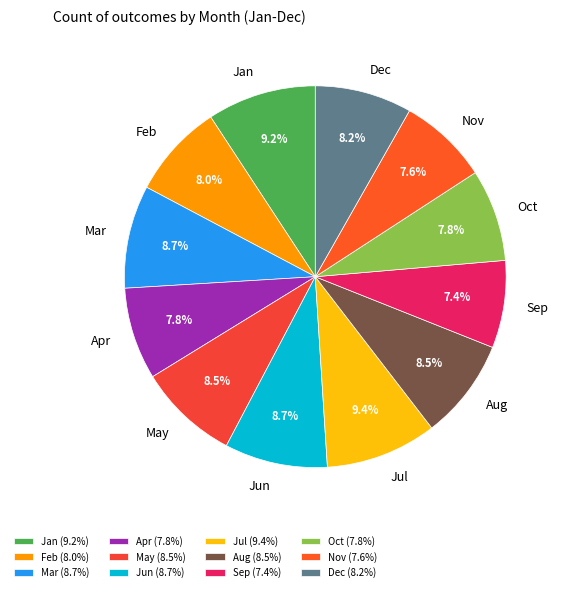

What is the ratio of the value at Oct to the value at Apr?

1.0